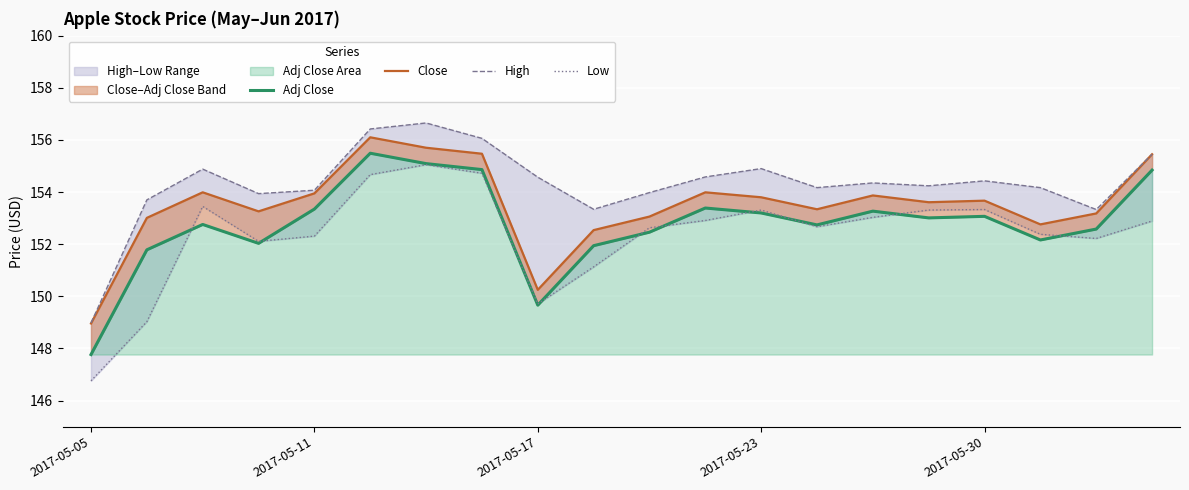

True or false: Close and Low intersect in this chart.

False